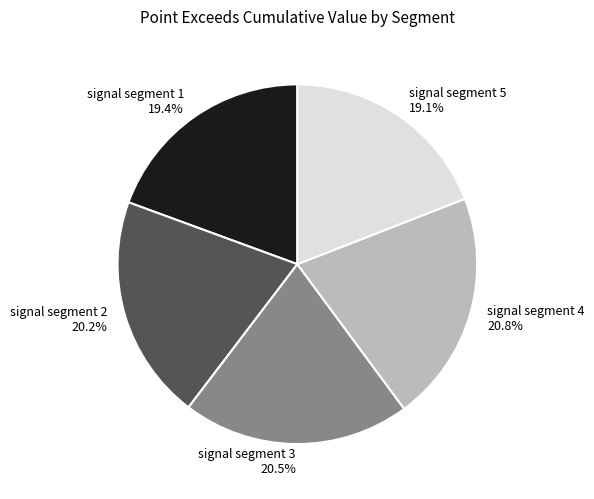

What percentage is NOT represented by signal segment 3?

79.5%